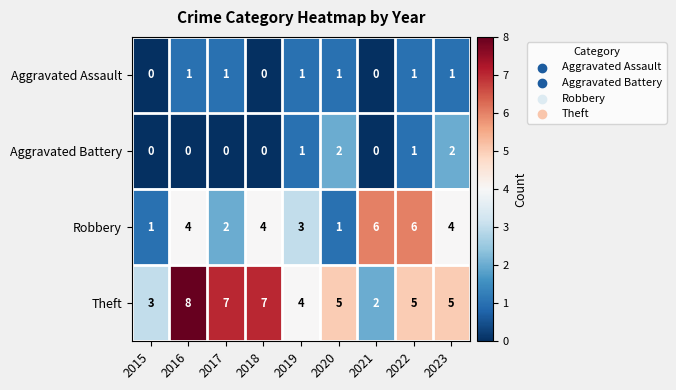

At which category does the chart reach its peak across all series?

2016